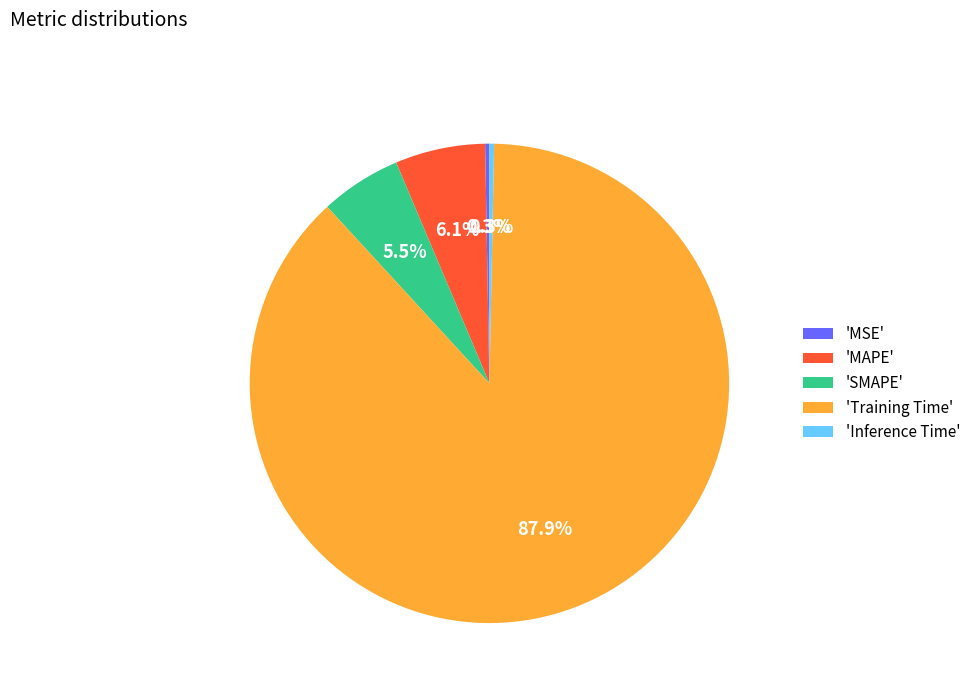

Which slice is the largest?

'Training Time'